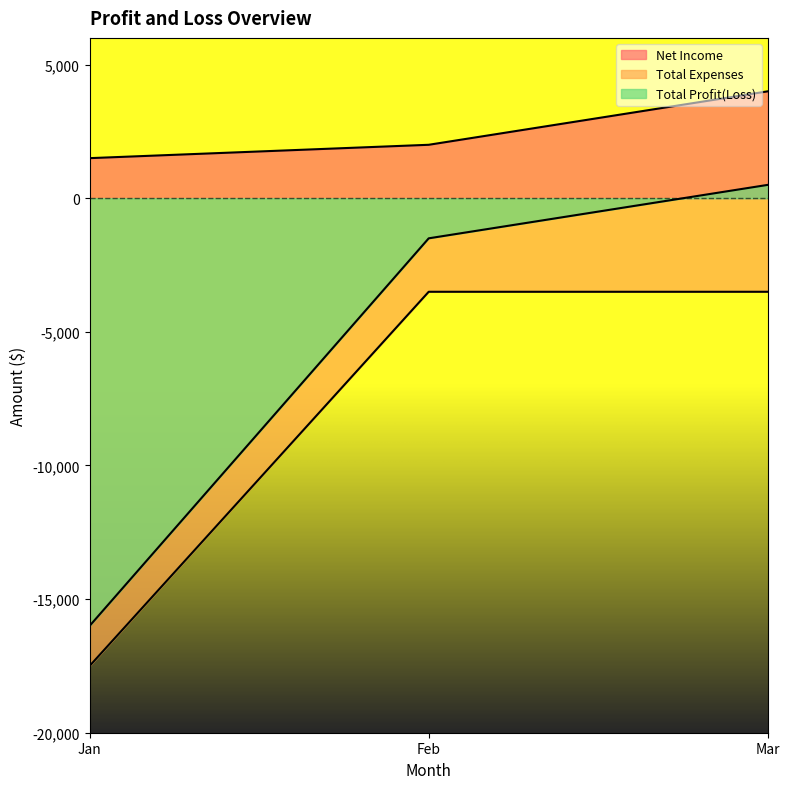

Reading right to left, list all the values displayed in this chart.

Net Income: Mar=4000	Feb=2000	Jan=1500
Total Expenses: Mar=-3500	Feb=-3500	Jan=-17500
Total Profit(Loss): Mar=500	Feb=-1500	Jan=-16000